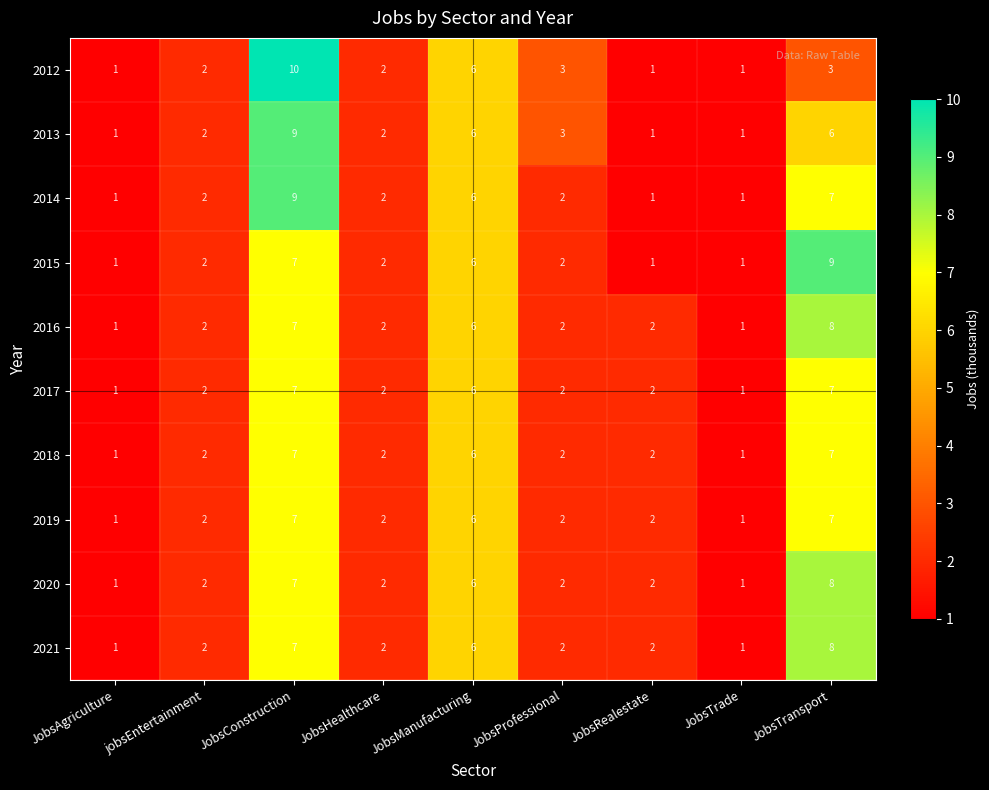

What is the maximum value for 2020?

8